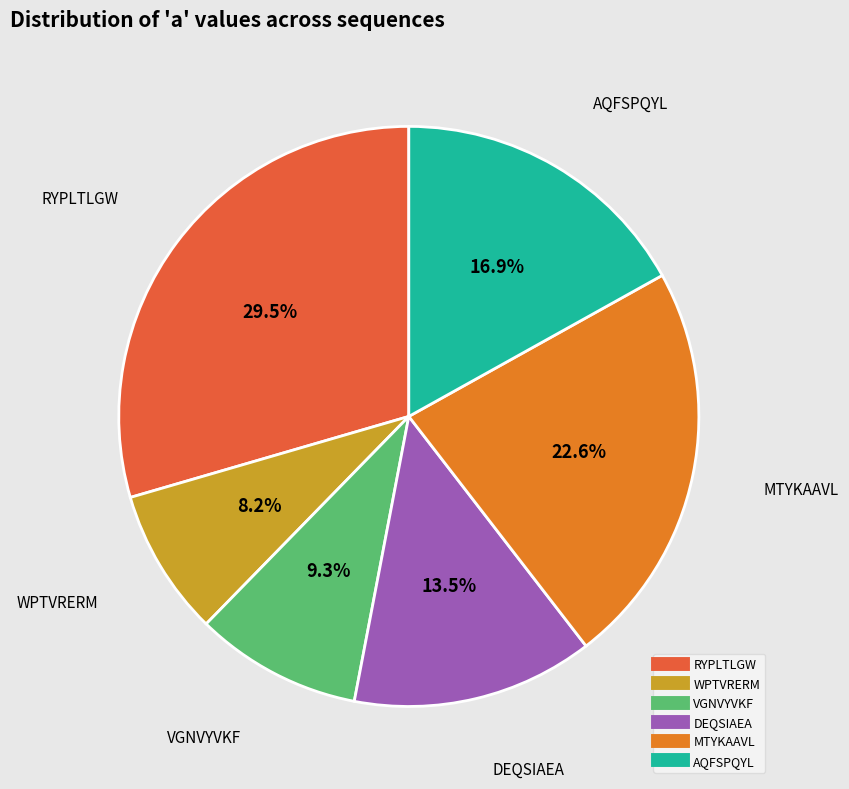

Does any single category account for the majority?

No